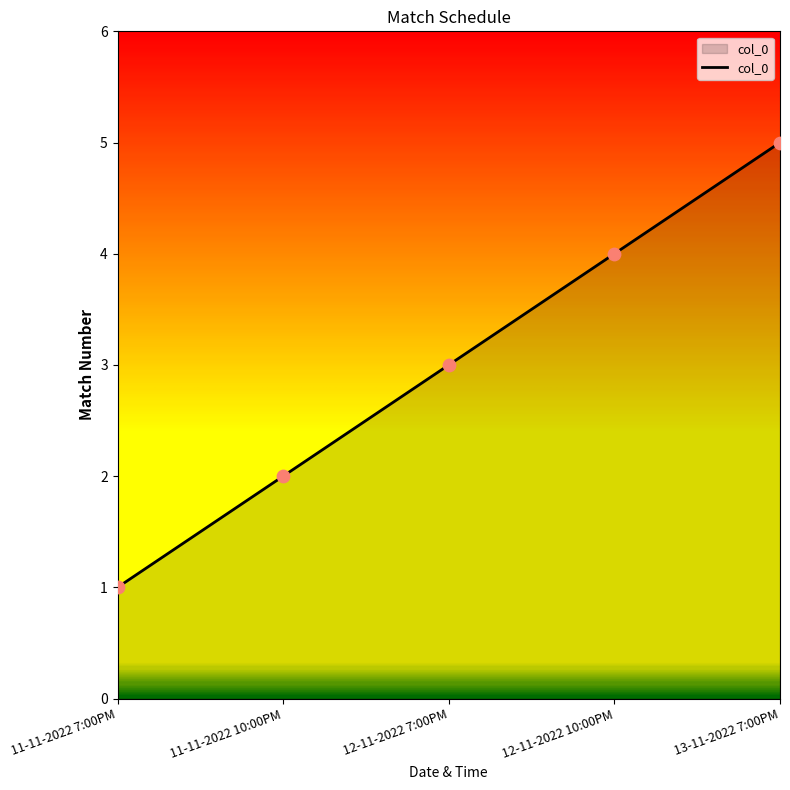

What is the ratio of the value at 11-11-2022 7:00PM to the value at 11-11-2022 10:00PM?

0.5